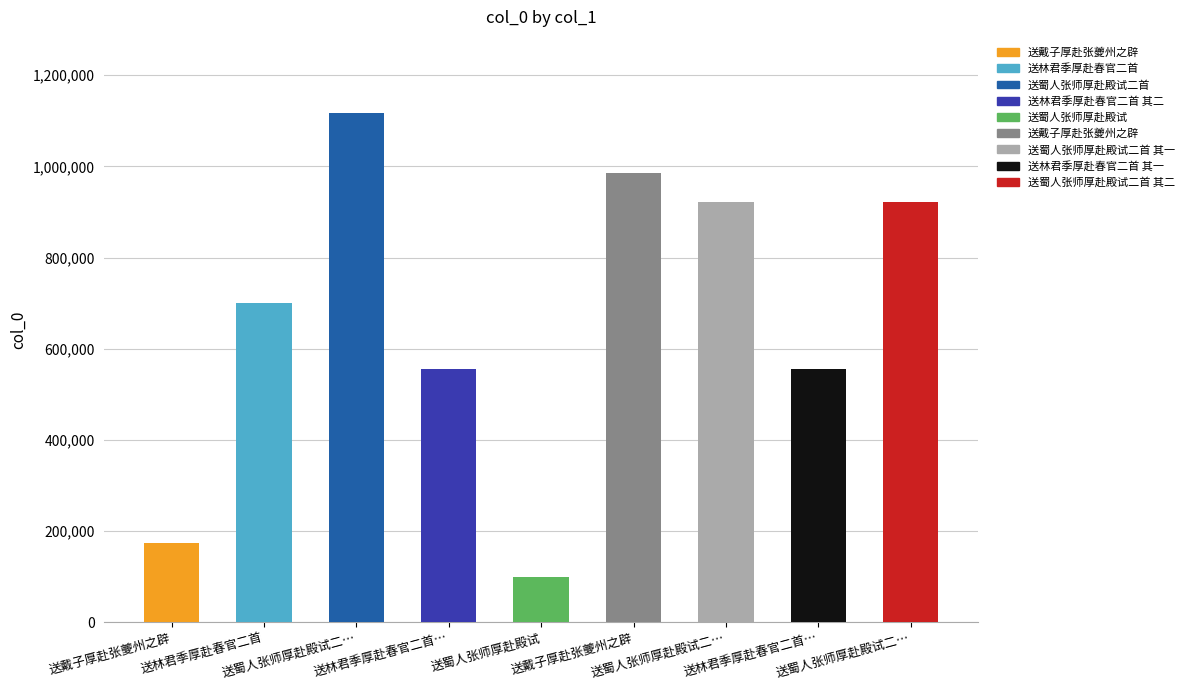

What is the value of the 8th bar from the left?

555019